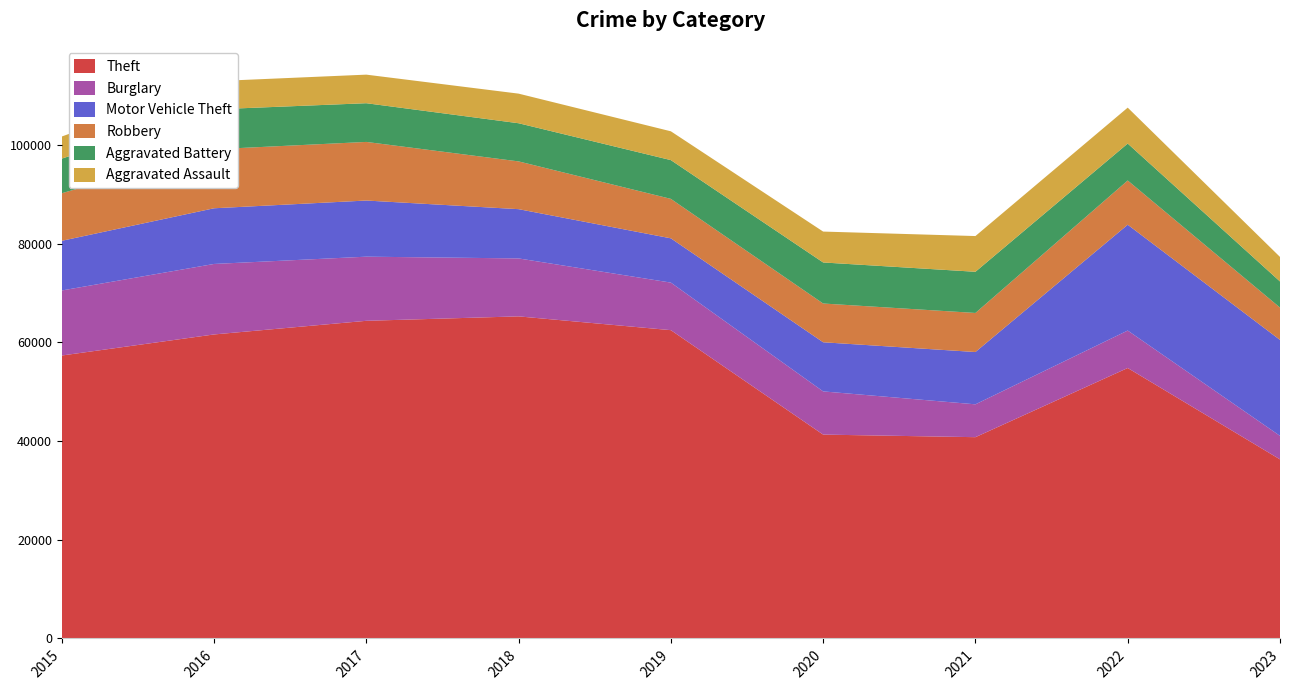

Reading left to right, transcribe all the data shown in this chart.

Theft: 57350	61621	64386	65286	62492	41321	40799	54820	36301
Burglary: 13184	14289	13001	11747	9638	8758	6659	7593	4765
Motor Vehicle Theft: 10068	11286	11380	9985	8977	9959	10602	21450	19448
Robbery: 9638	11960	11880	9681	7995	7855	7918	8965	6555
Aggravated Battery: 7018	8086	7845	7734	7857	8320	8347	7488	5292
Aggravated Assault: 4480	5712	5793	6001	5841	6262	7242	7280	4973